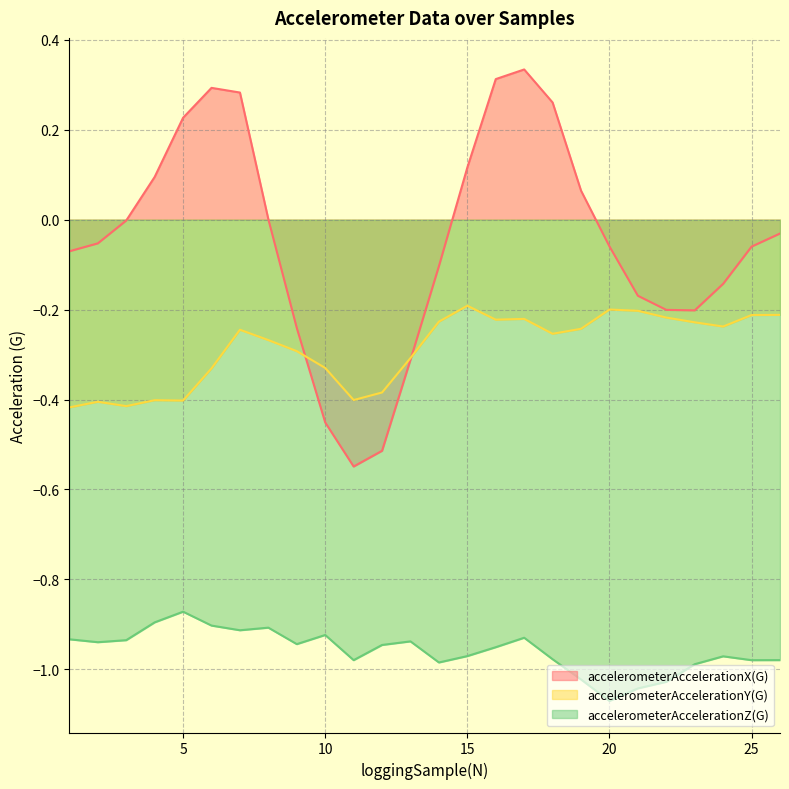

True or false: accelerometerAccelerationY(G) and accelerometerAccelerationX(G) intersect in this chart.

True